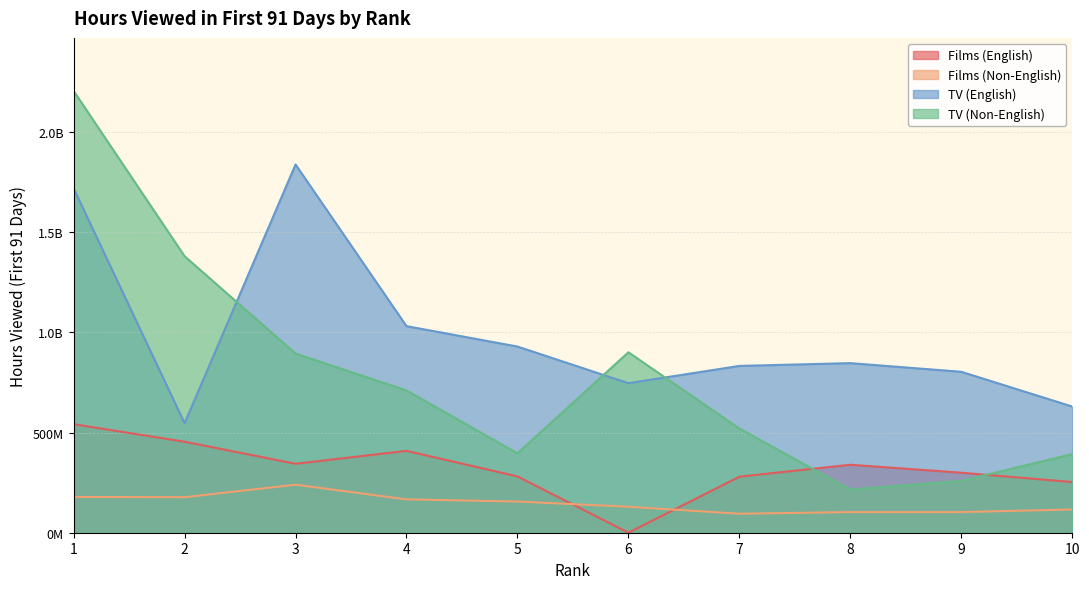

How many lines are shown in the chart?

4